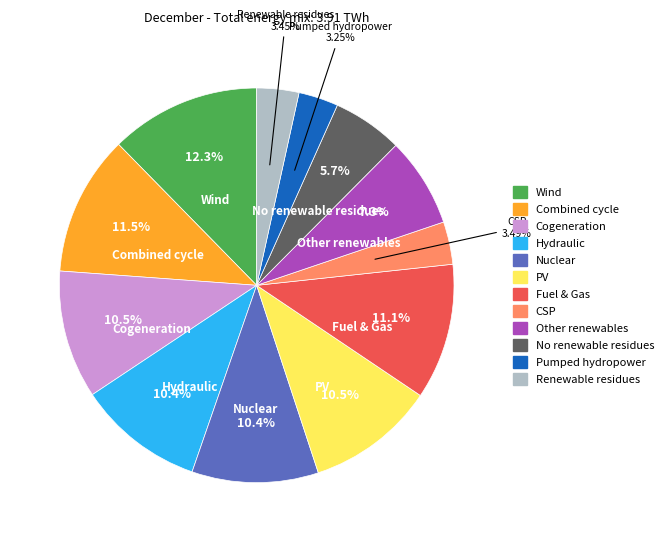

What is the ratio of the value at Hydraulic to the value at Combined cycle?

0.9